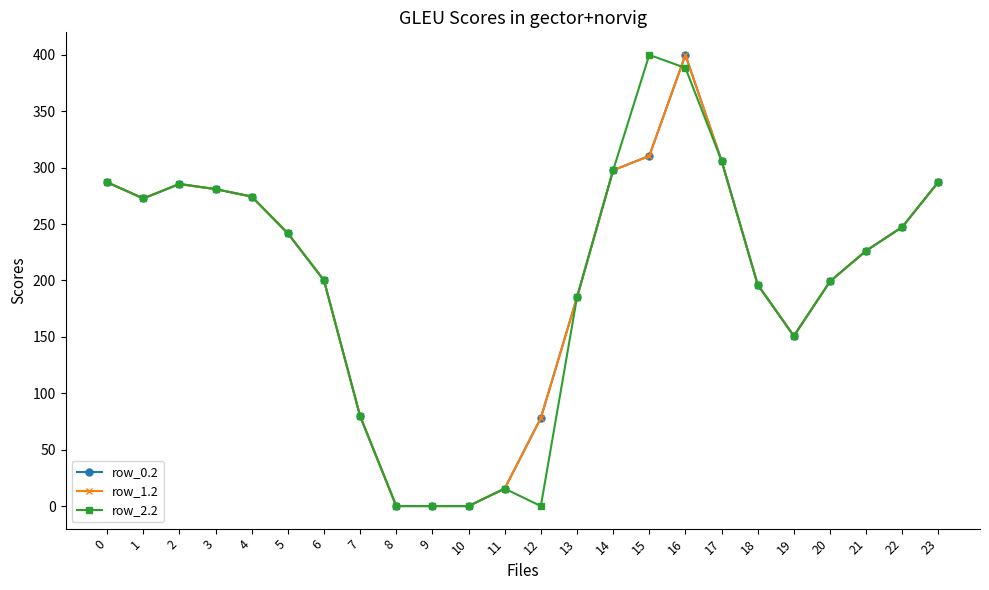

Is this an area chart (filled region under the line)?

No